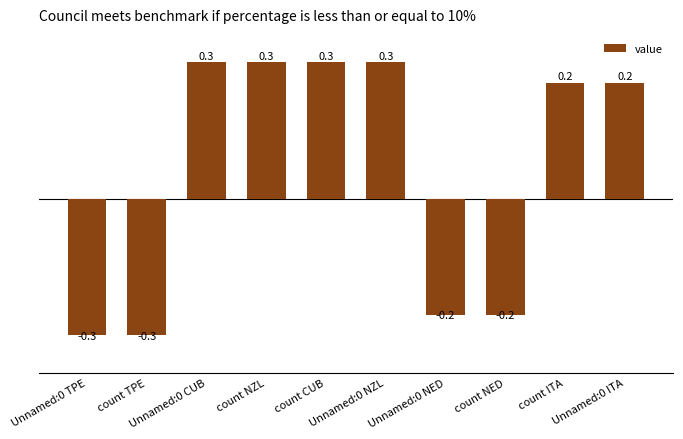

What is the maximum value shown in the chart?

0.3